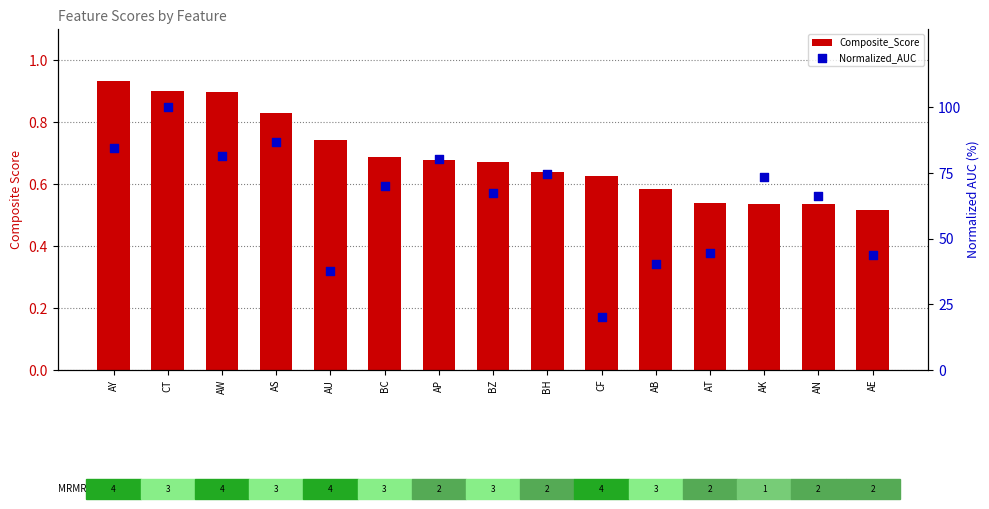

Which series has the largest total across all categories?

Normalized_AUC